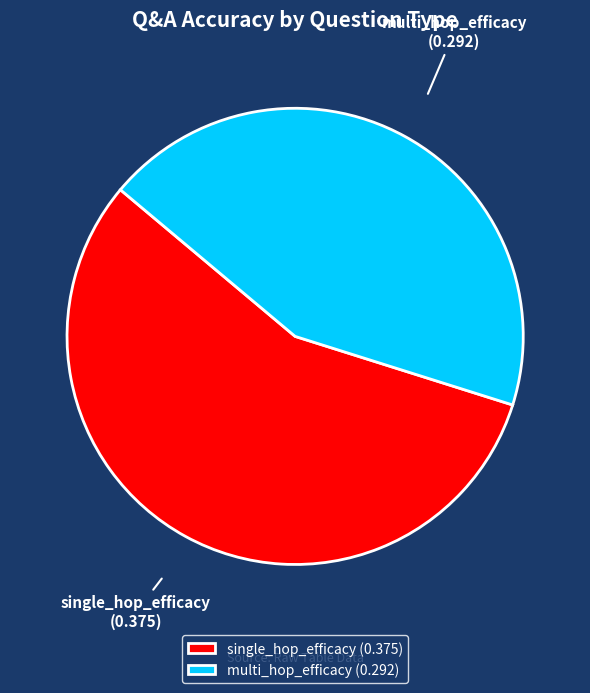

Rank the categories by value from highest to lowest.

single_hop_efficacy, multi_hop_efficacy